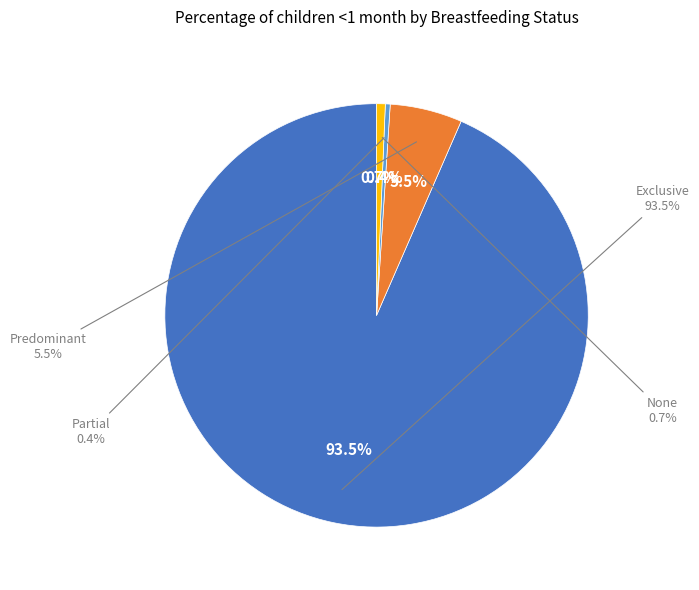

To the nearest percent, what is the combined percentage of Partial and Exclusive?

94%